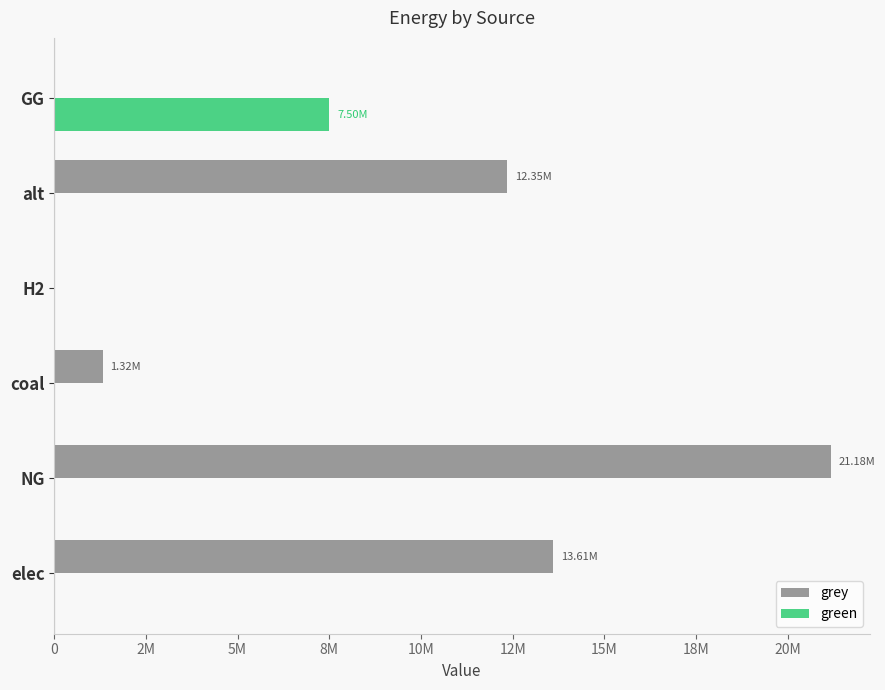

What are all the series names shown in the legend?

grey, green